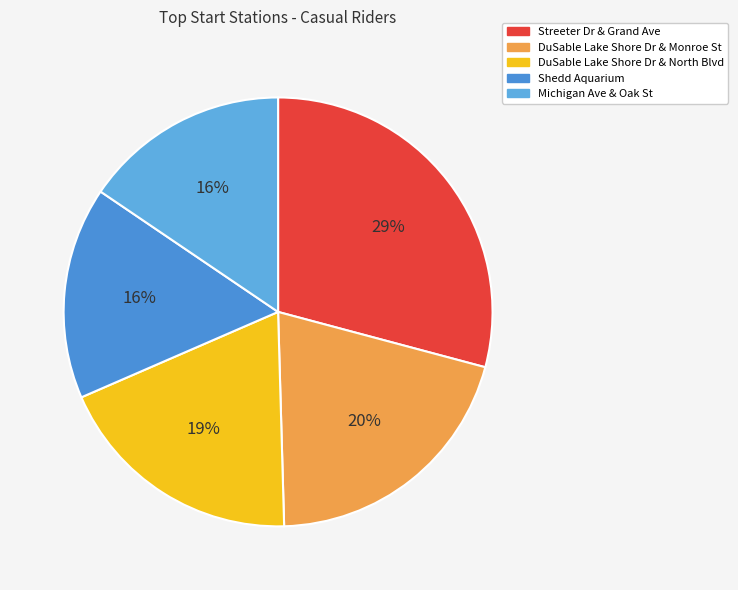

How many segments does this pie chart have?

5